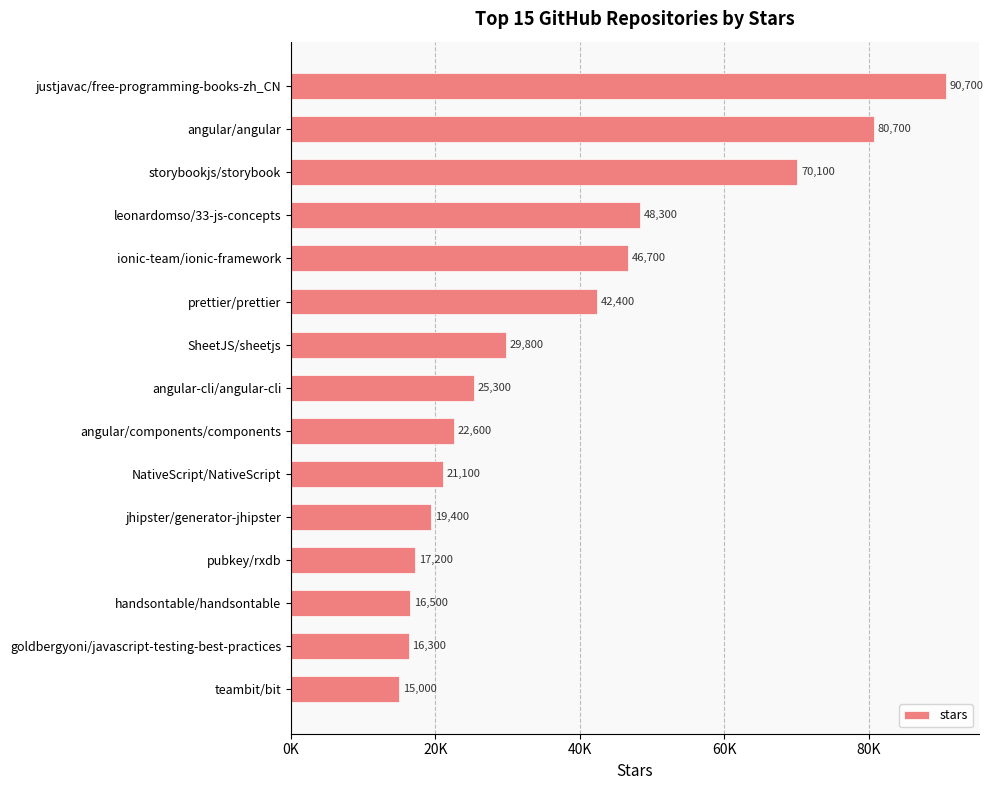

Are the bars horizontal?

Yes